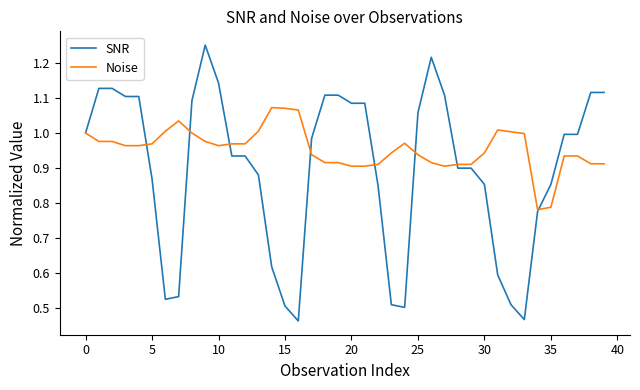

Rank the series by their maximum value, from highest to lowest.

SNR, Noise